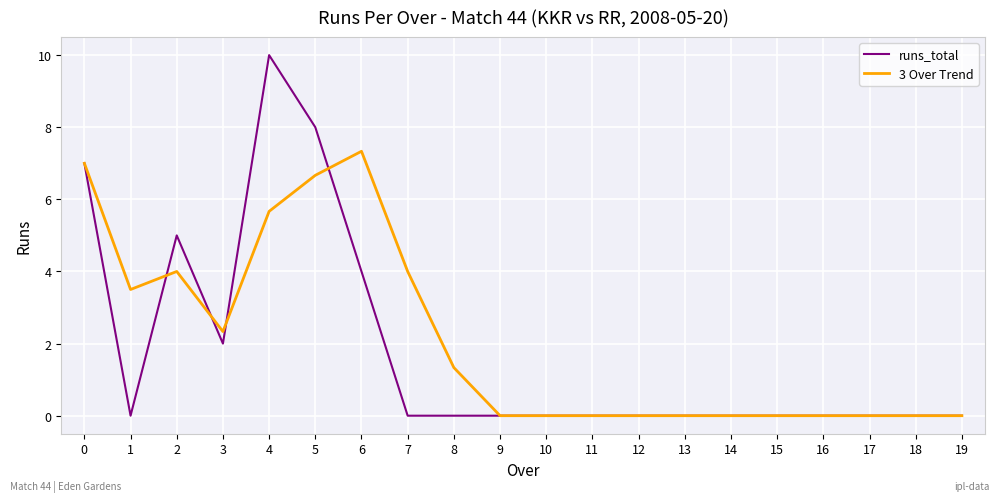

Reading left to right, transcribe all the data shown in this chart.

runs_total: 7.0	0.0	5.0	2.0	10.0	8.0	4.0	0.0	0.0	0.0	0.0	0.0	0.0	0.0	0.0	0.0	0.0	0.0	0.0	0.0
3 Over Trend: 7.0	3.5	4.0	2.3	5.7	6.7	7.3	4.0	1.3	0.0	0.0	0.0	0.0	0.0	0.0	0.0	0.0	0.0	0.0	0.0